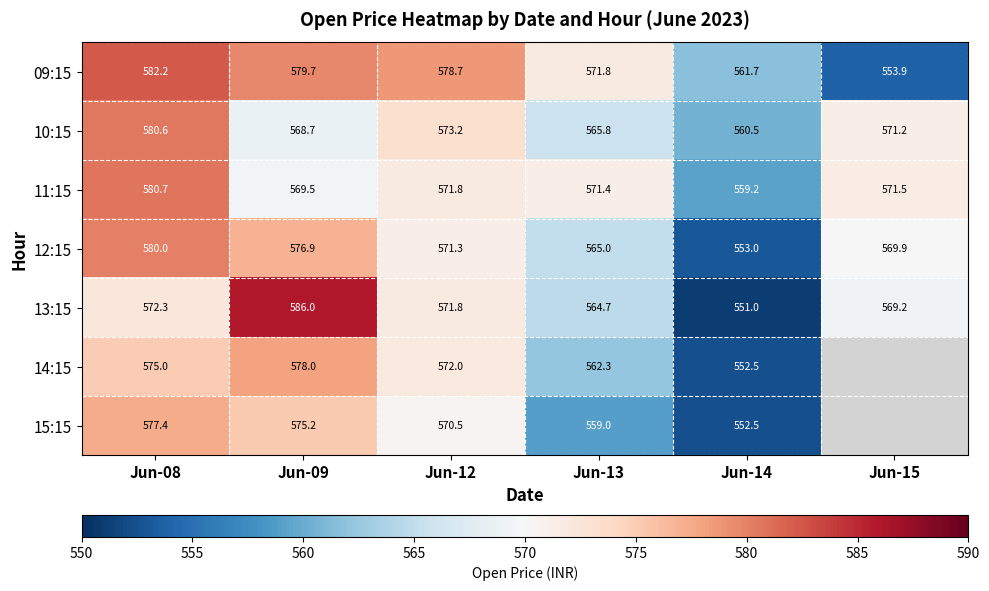

Is the value of 15:15 at Jun-14 greater than the value of 12:15 at Jun-09?

No